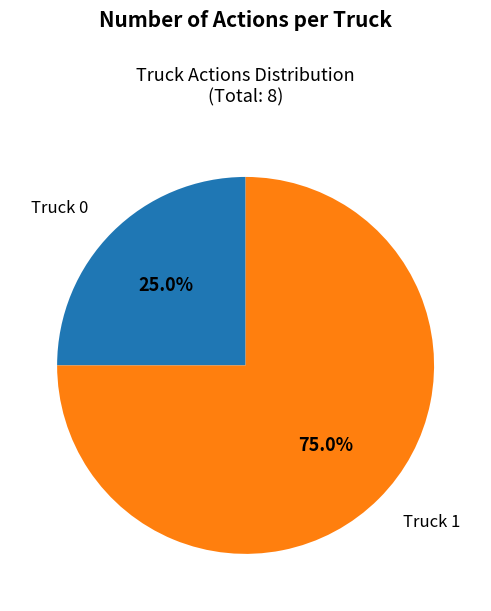

Is there a majority slice in this chart?

Yes